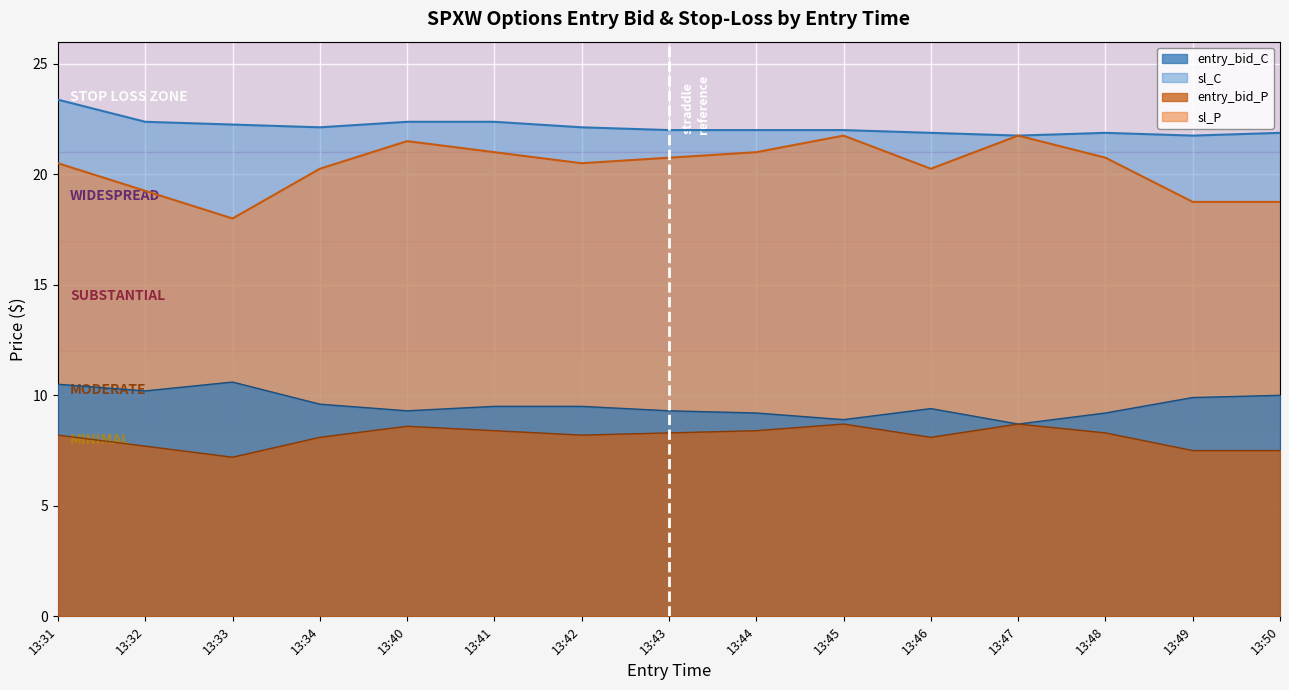

What is the difference between the maximum and second lowest values in the entry_bid_C series?

1.7